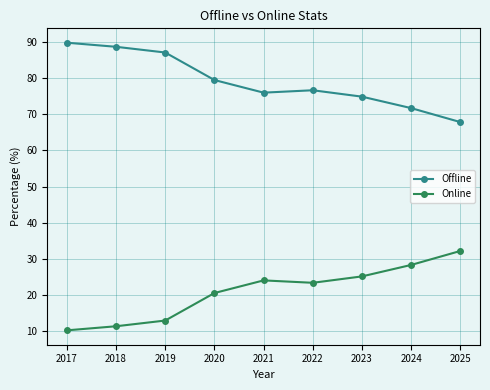

True or false: Offline and Online cross at least once.

False